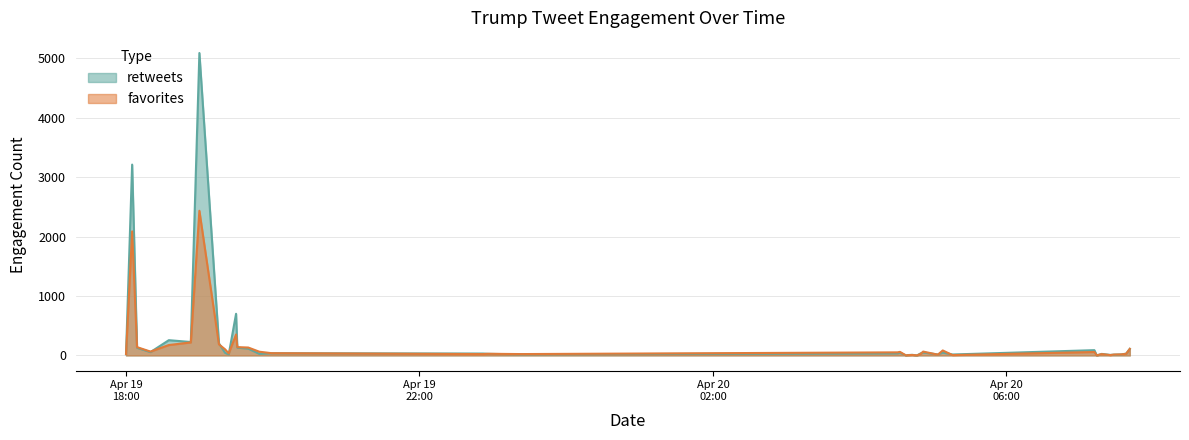

Rank the series at 2013-04-19 22:52 from highest to lowest value.

retweets, favorites